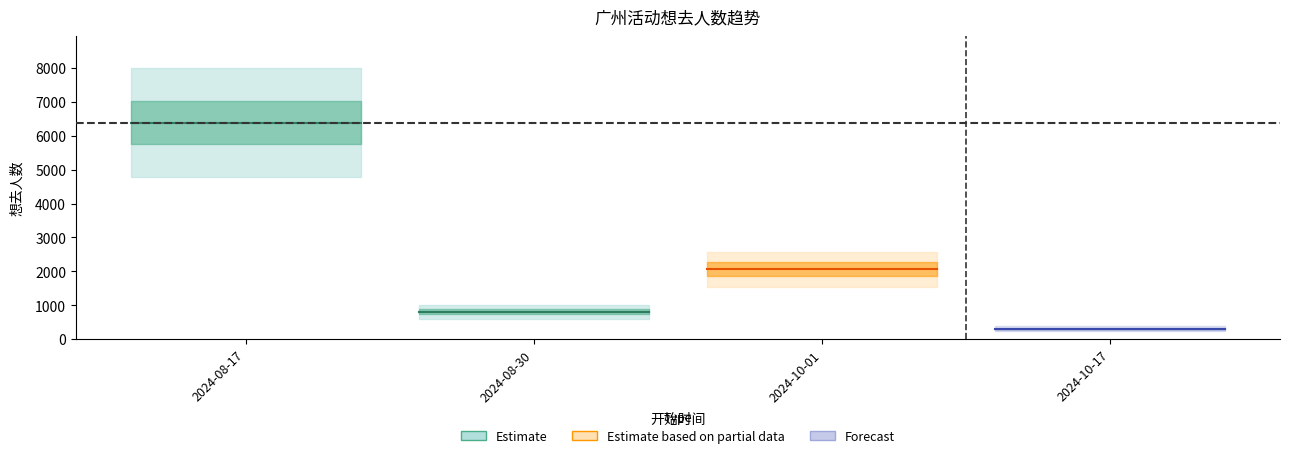

What is the difference between the values at 2024-08-30 and 2024-10-01?

1255